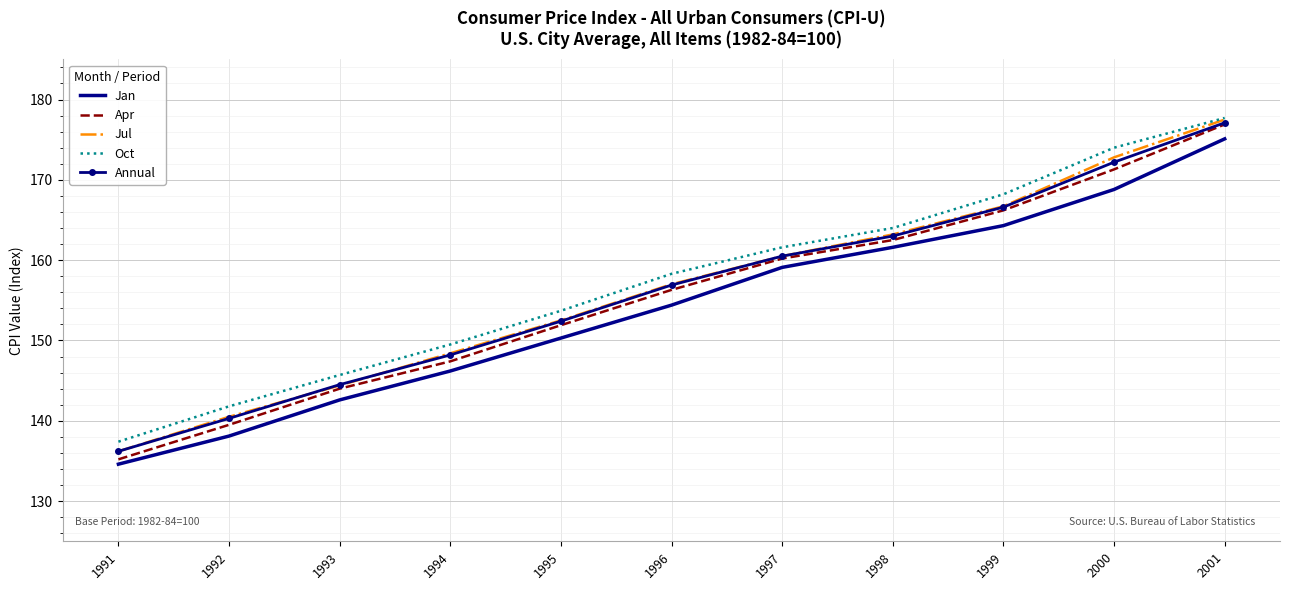

True or false: Annual has more than 2 interior local peaks.

False